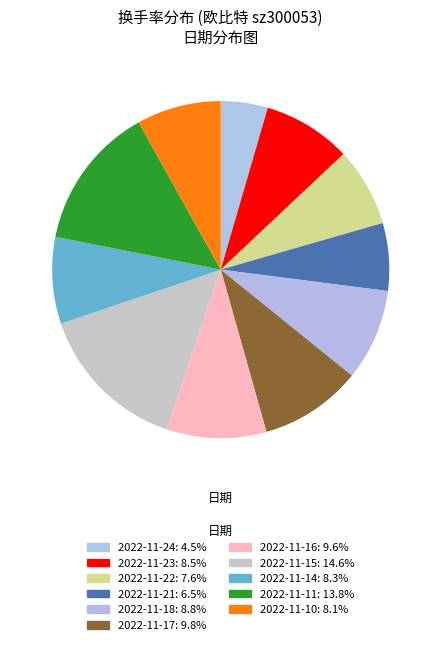

What portion of the pie excludes 2022-11-24?

95.5%